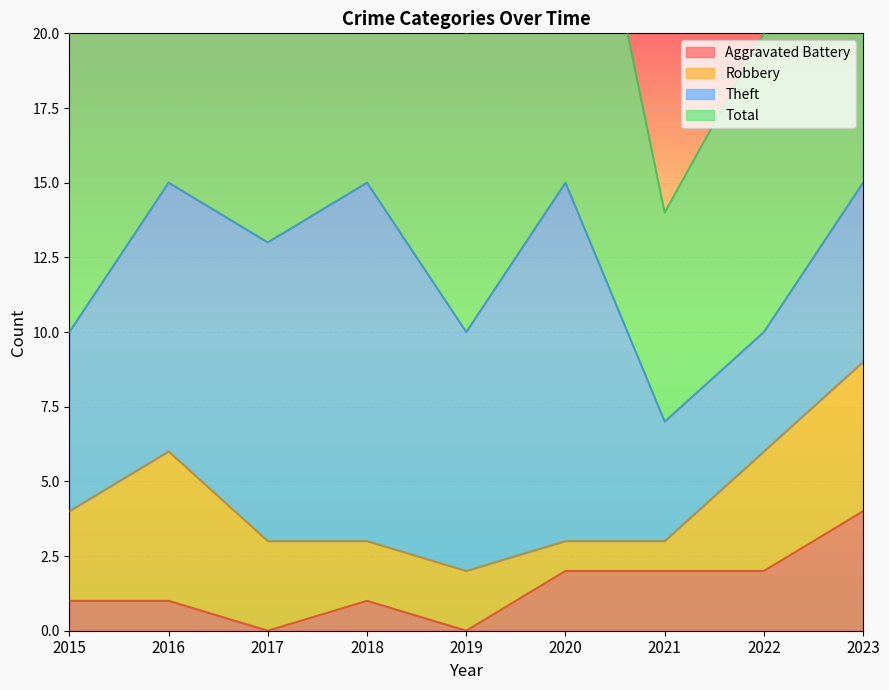

The value of Aggravated Battery at 2018 is 1. True or false?

True